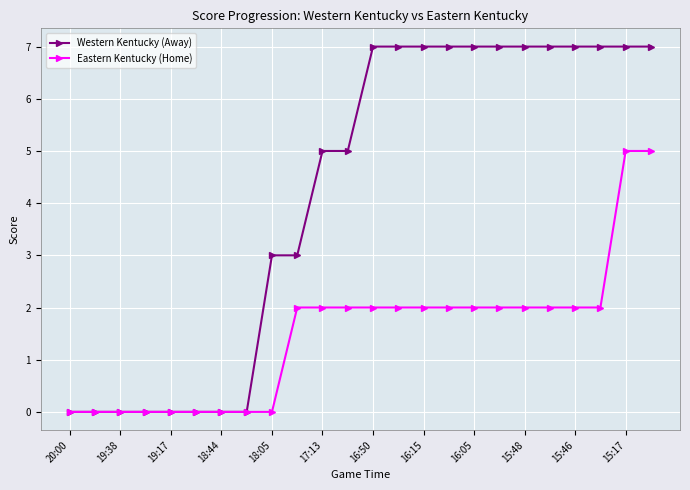

Which series has the largest range (max minus min)?

Western Kentucky (Away)